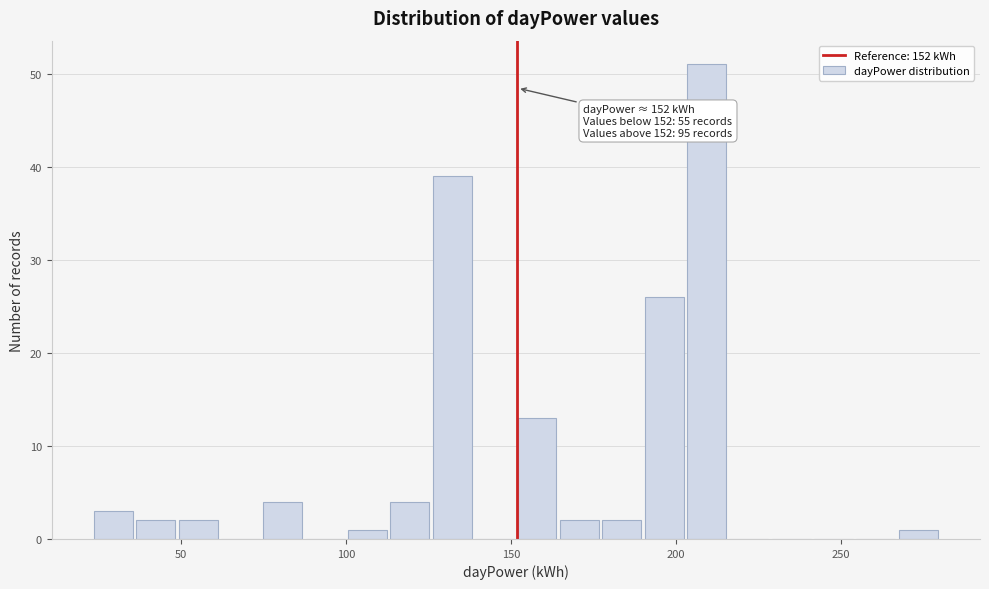

Around what value on the x-axis is the tallest bar? Give the approximate position of its centre, as read against the axis.

210